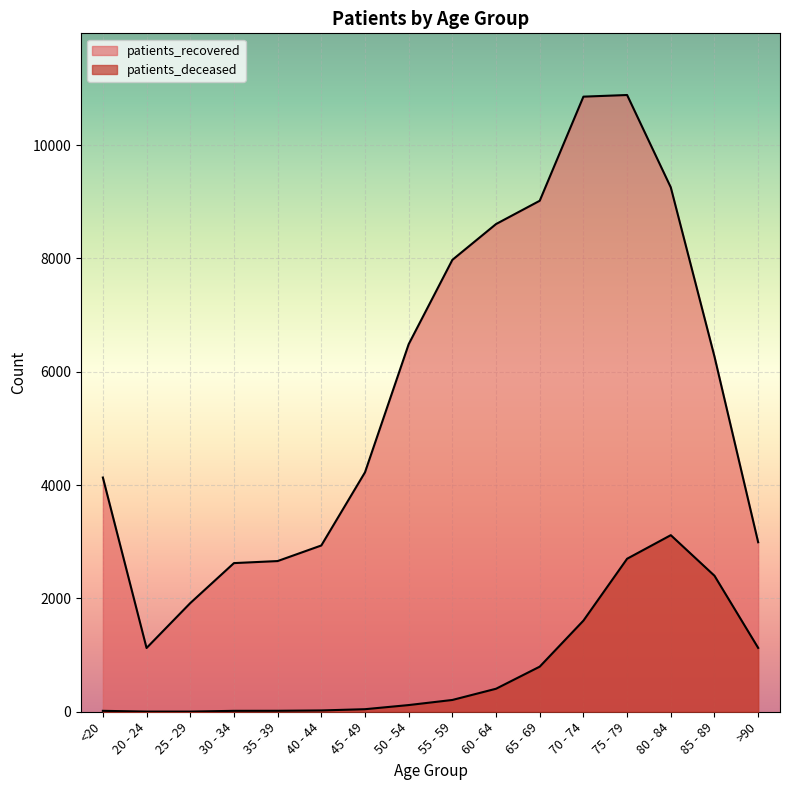

List the series in order of their peak value, lowest first.

patients_deceased, patients_recovered